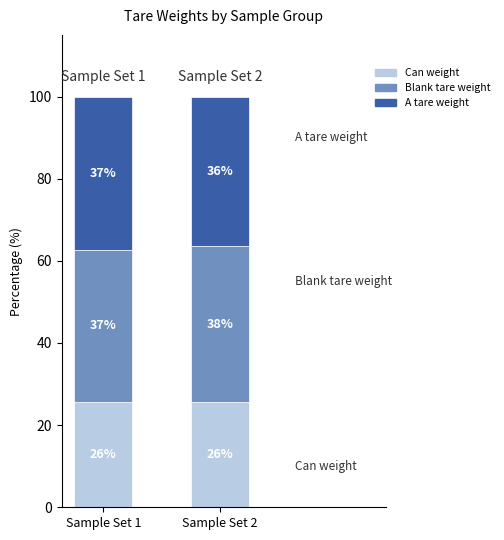

How many series are shown in this chart?

3